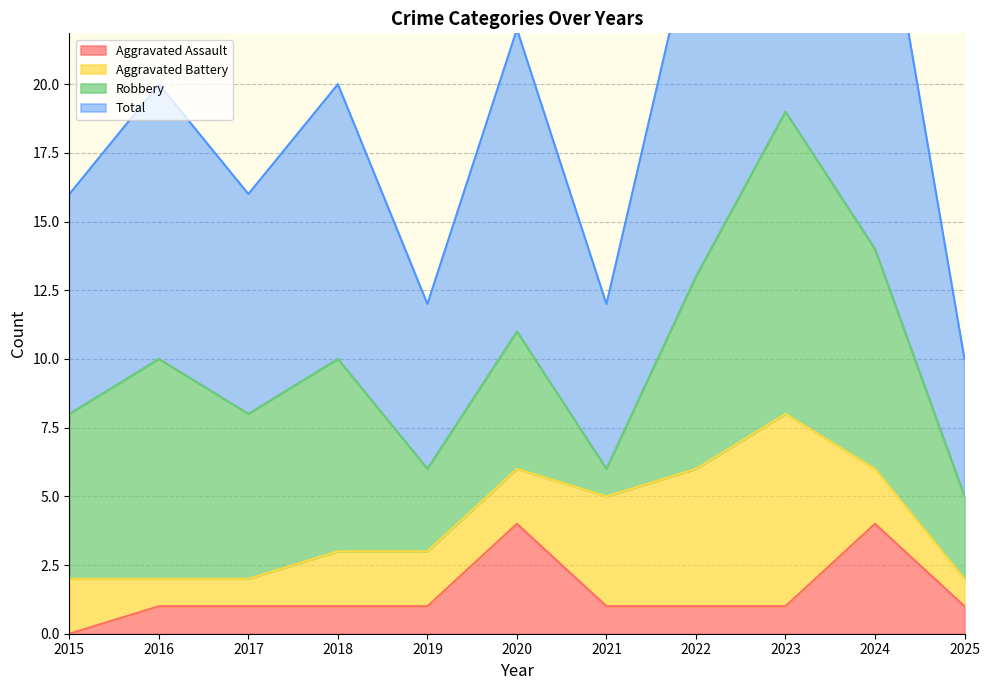

The Aggravated Assault series shows 1 at 2019. True or false?

True